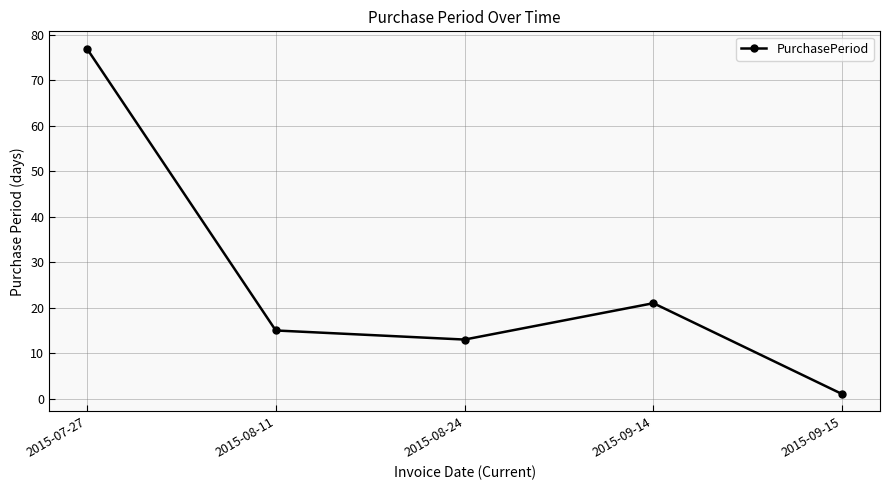

Which category has the lowest value across all series?

2015-09-15